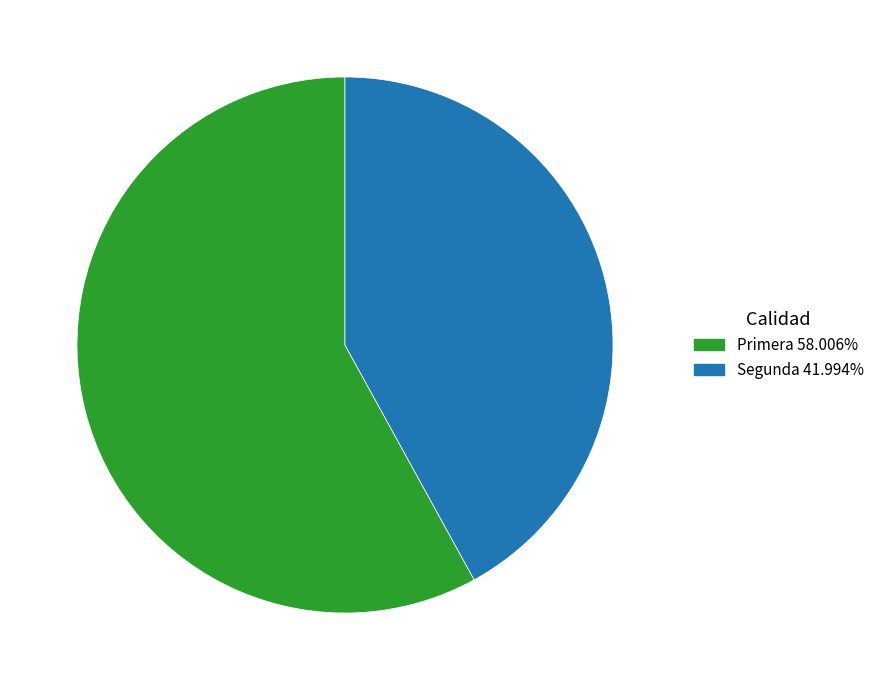

Rank the categories by value from lowest to highest.

Segunda, Primera